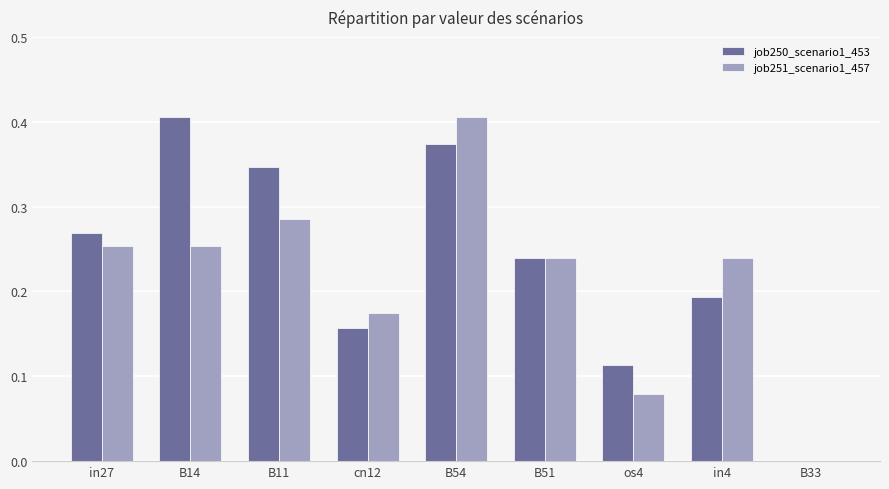

The job251_scenario1_457 series shows 0.1 at B11. True or false?

False